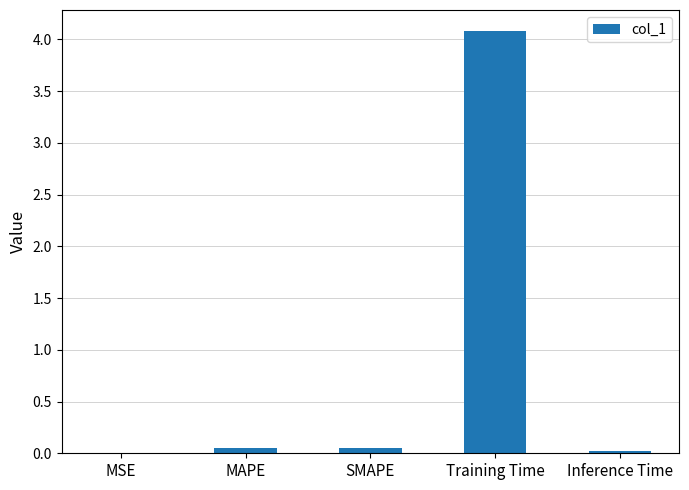

Does the chart contain stacked bars?

No